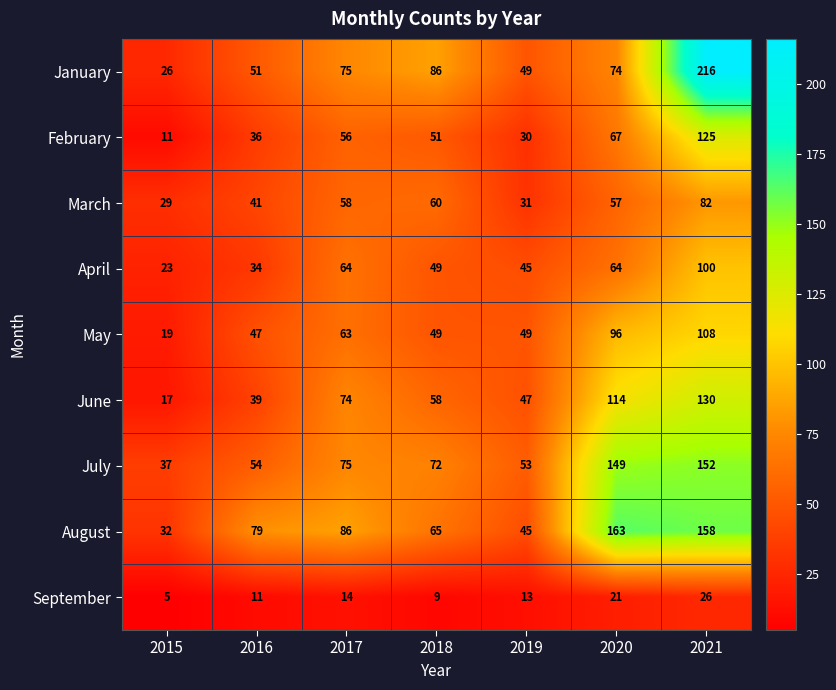

Is the value of March at 2015 greater than the value of July at 2015?

No